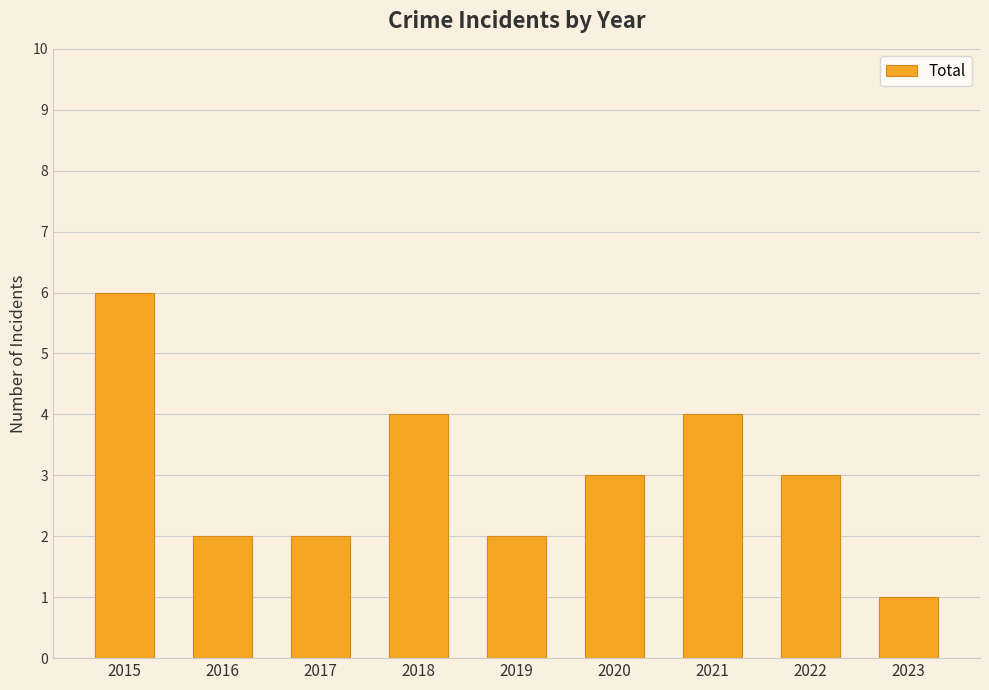

At which category does the chart reach its minimum across all series?

2023